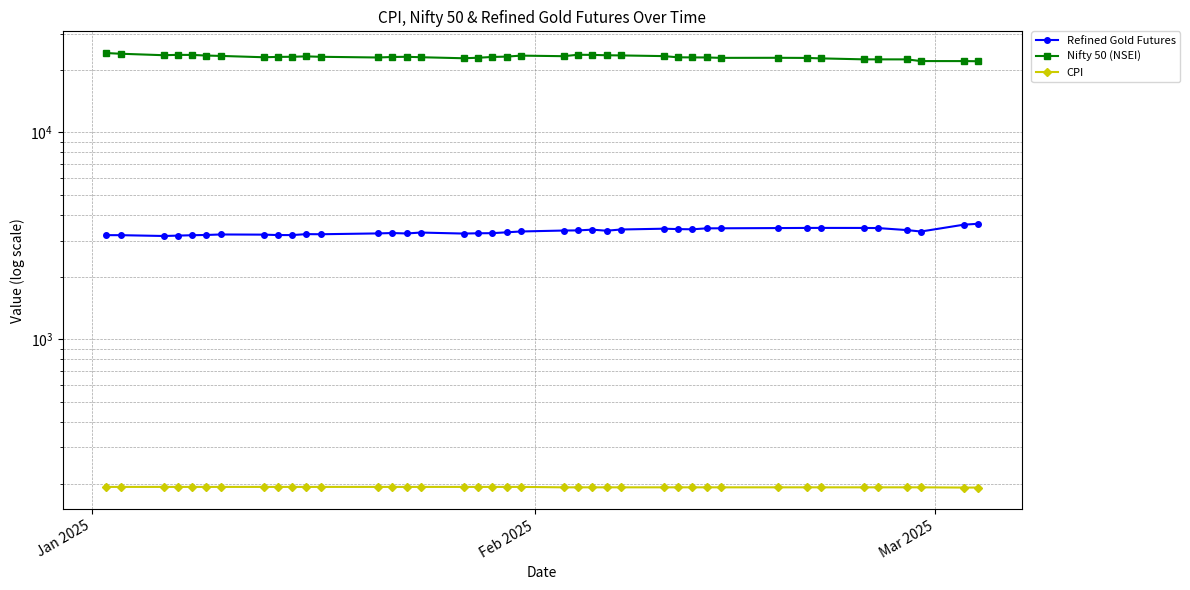

What is the average value of the Refined Gold Futures series?

3320.9